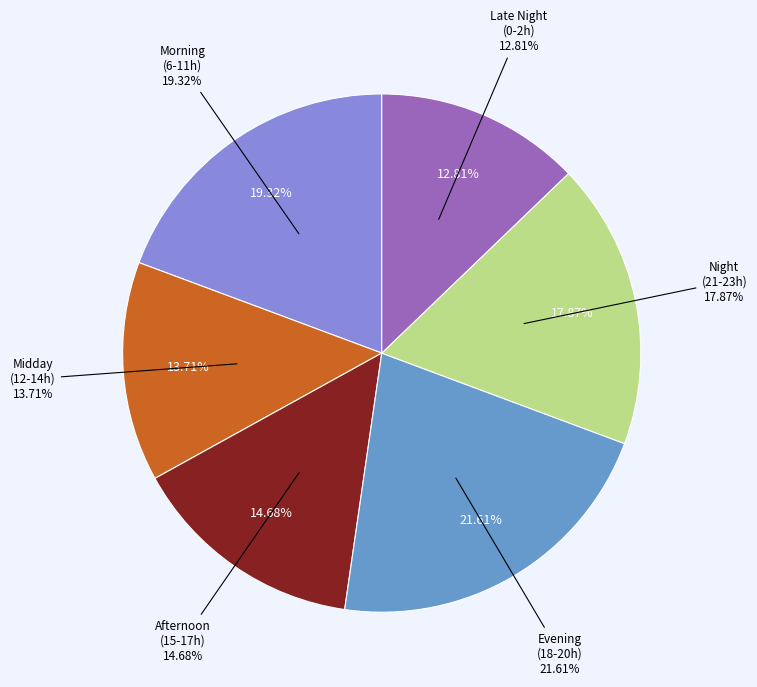

Is 6:00-6:59 the majority of the pie?

No